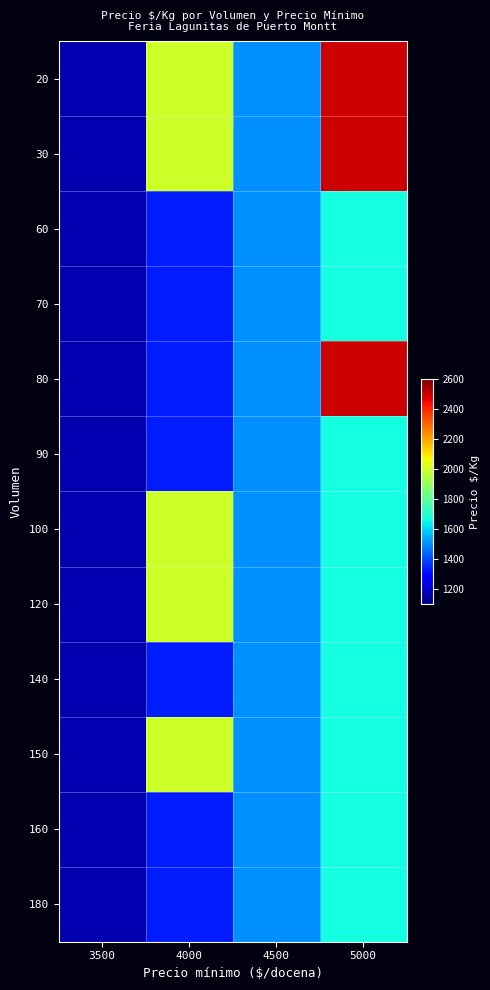

At 4000, list the series in order from smallest to largest.

60, 70, 80, 90, 140, 160, 180, 20, 30, 100, 120, 150